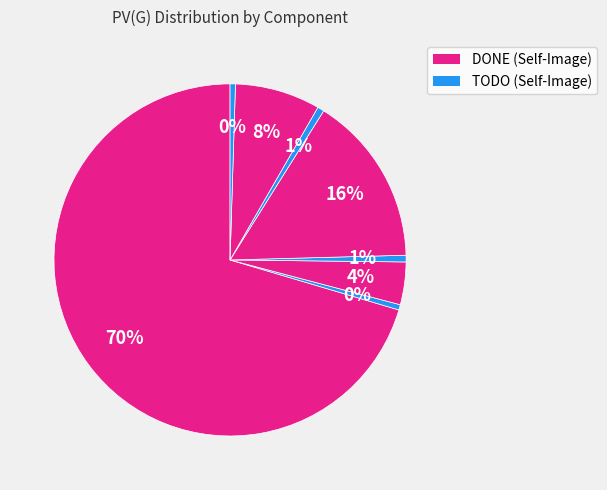

How many segments does this pie chart have?

8